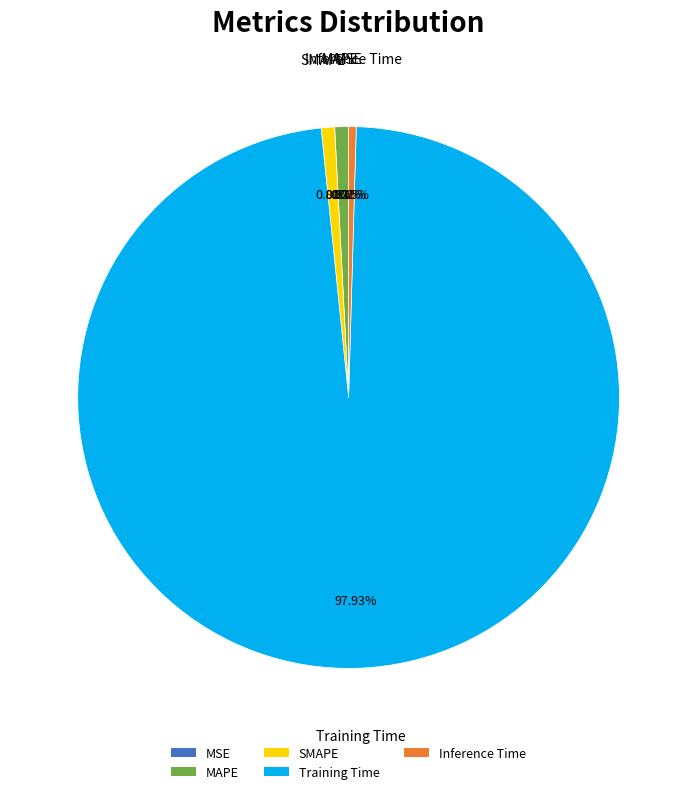

Which has a higher value, Training Time or SMAPE?

Training Time